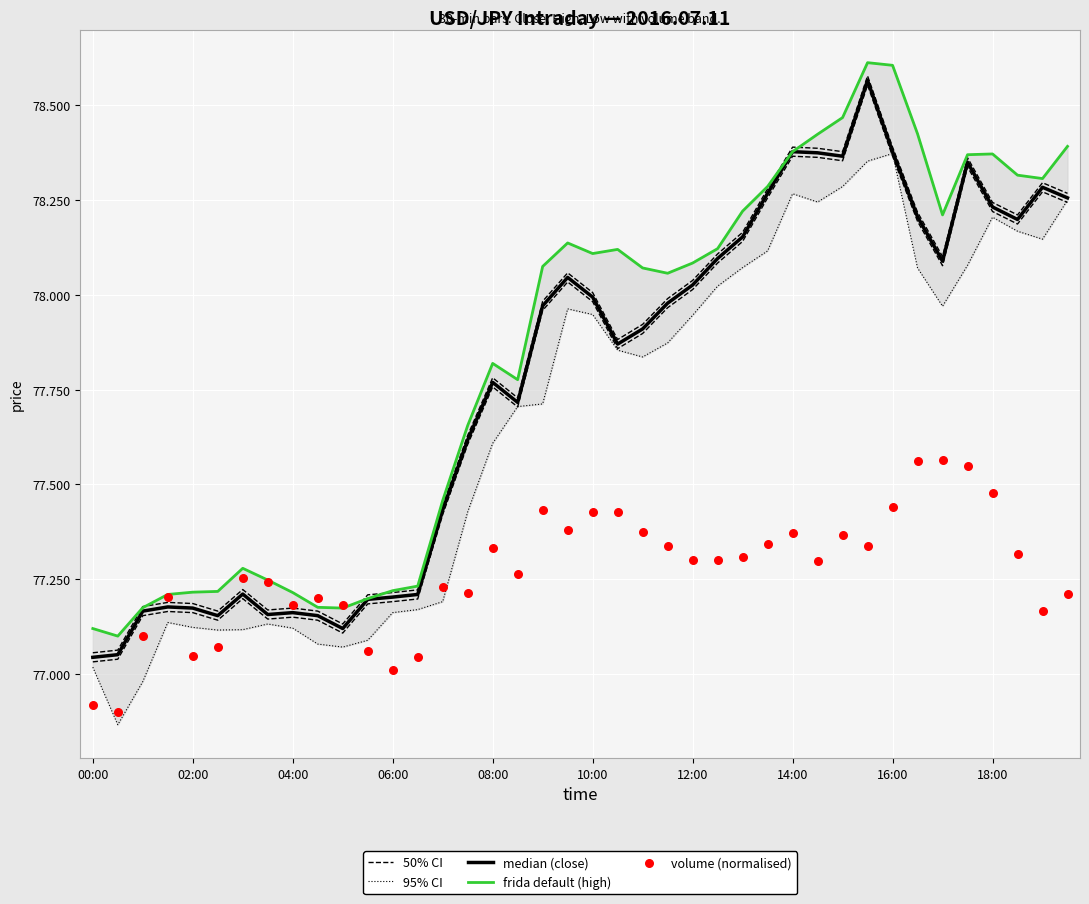

At how many categories does at least one series exceed 78?

22